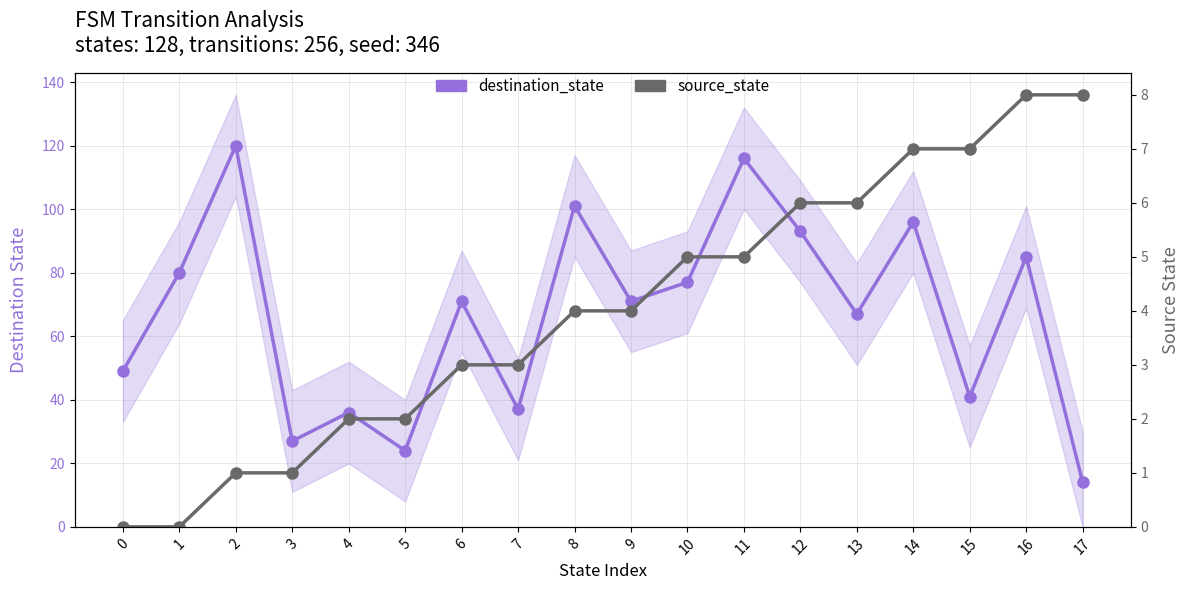

What is the total value across all series at 16?

93